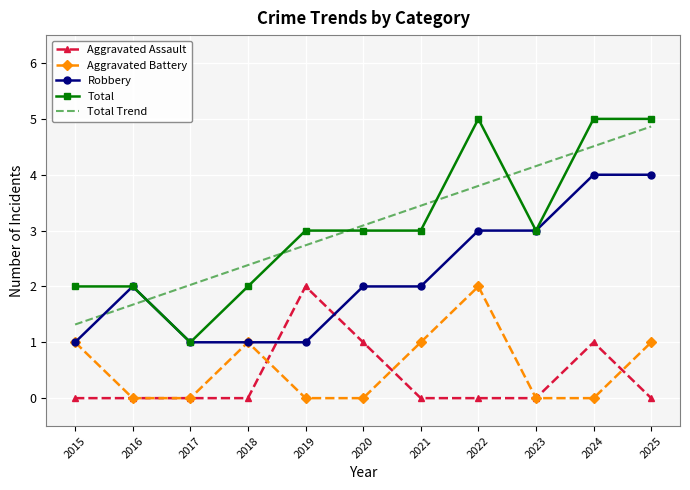

What are all the series names shown in the legend?

Aggravated Assault, Aggravated Battery, Robbery, Total, Total Trend